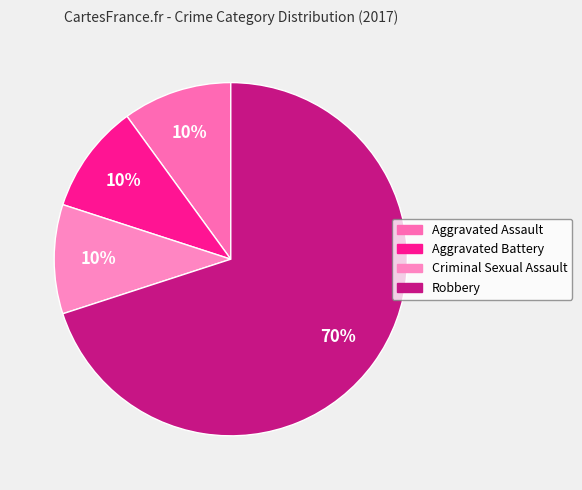

Does Robbery account for over 50% of the chart?

Yes